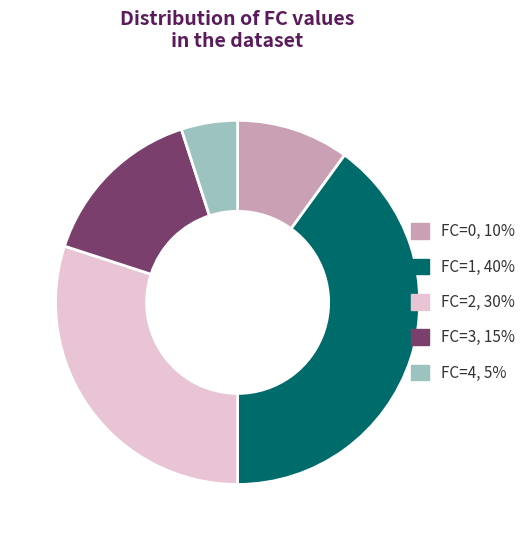

Which category has the biggest portion of the pie?

FC=1, 40%